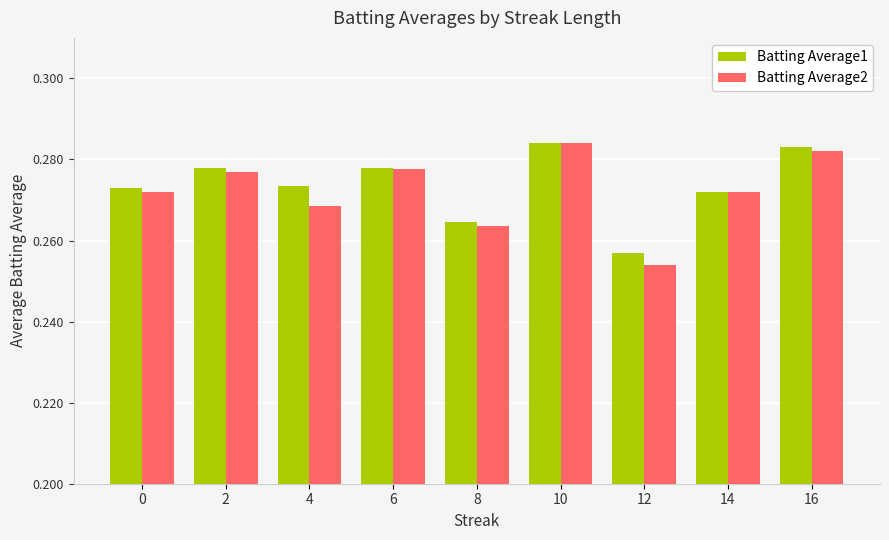

At which category is the sum across all series the highest?

10